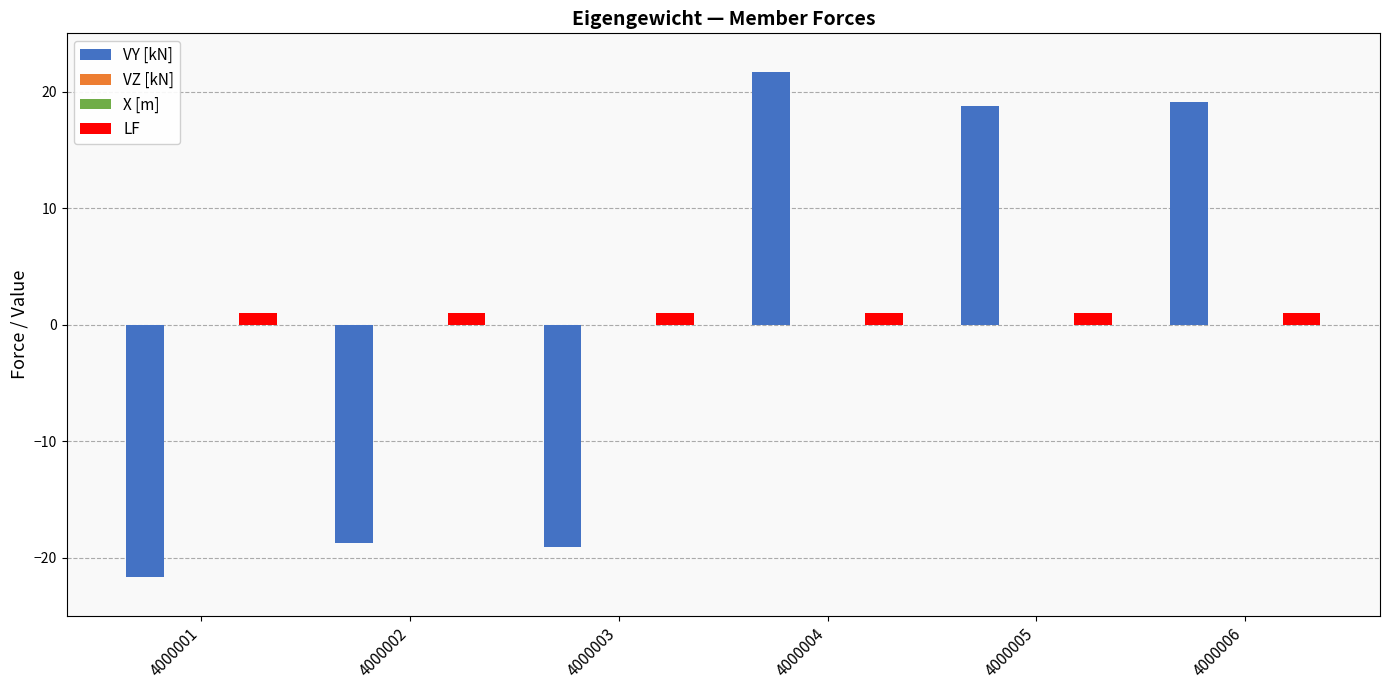

What is the difference between the highest and lowest values at 4000006?

19.1